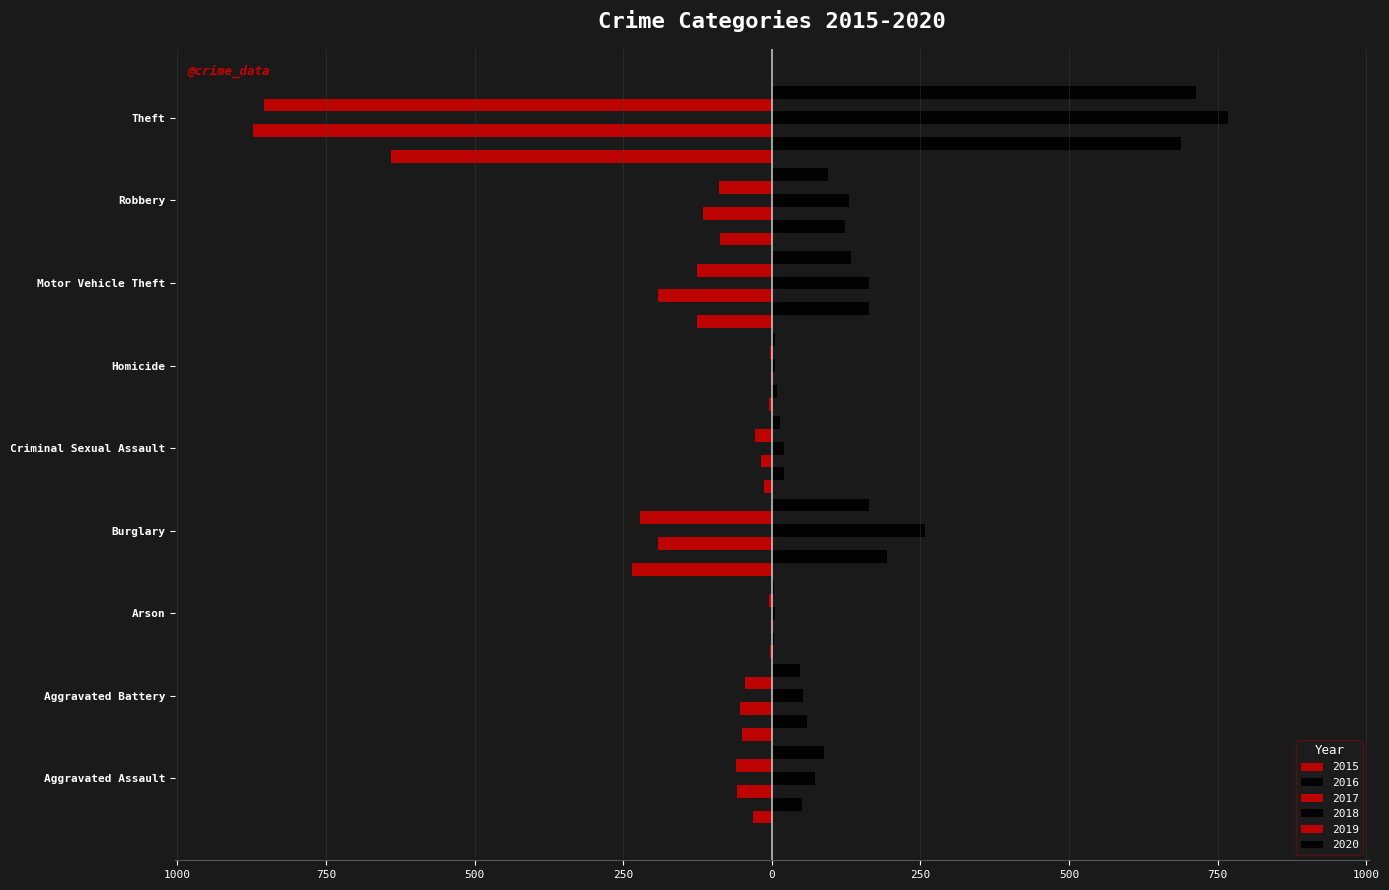

What are all the series names shown in the legend?

2015, 2016, 2017, 2018, 2019, 2020